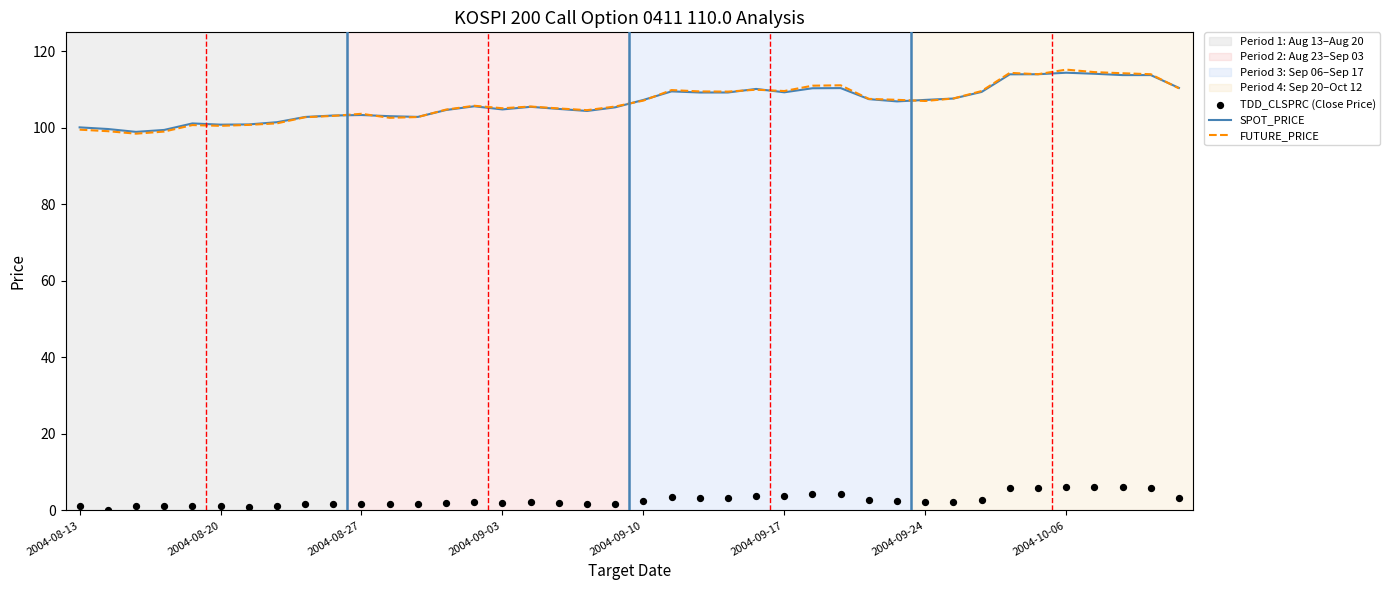

Which series has the largest total across all categories?

FUTURE_PRICE